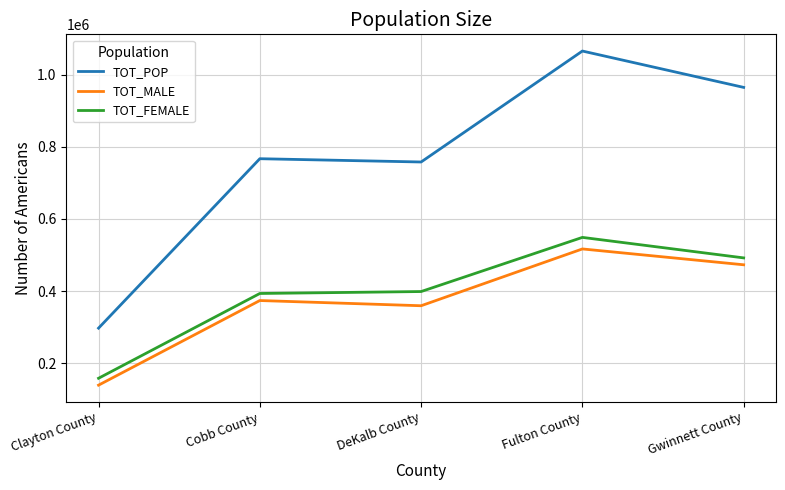

What are all the series names shown in the legend?

TOT_POP, TOT_MALE, TOT_FEMALE